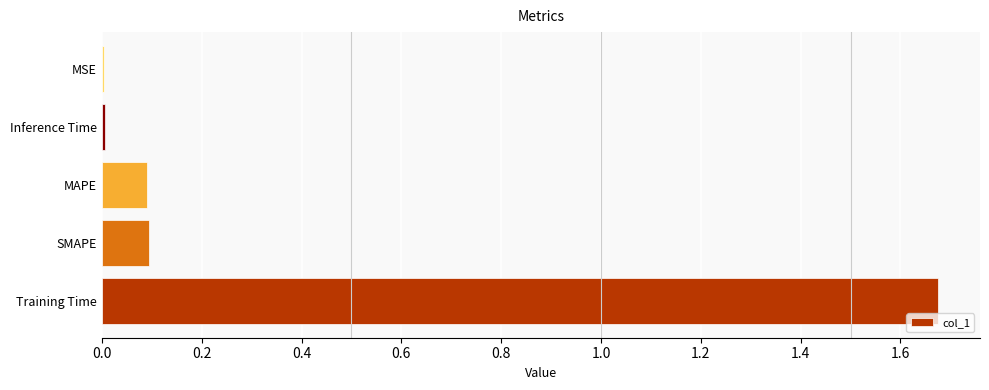

Which has a higher value, Inference Time or Training Time?

Training Time